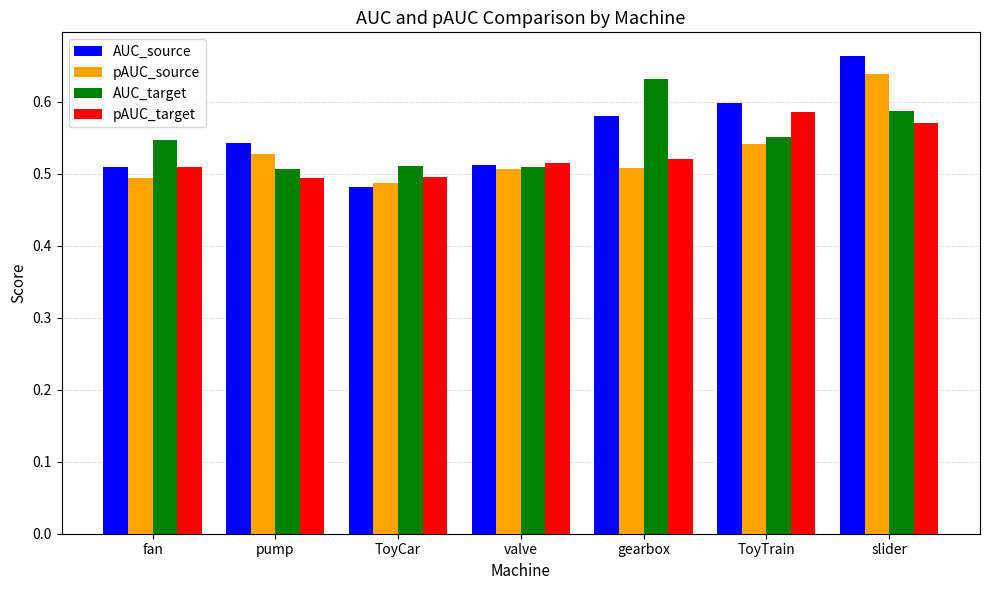

What is the sum of the pAUC_source values at valve and slider?

1.1